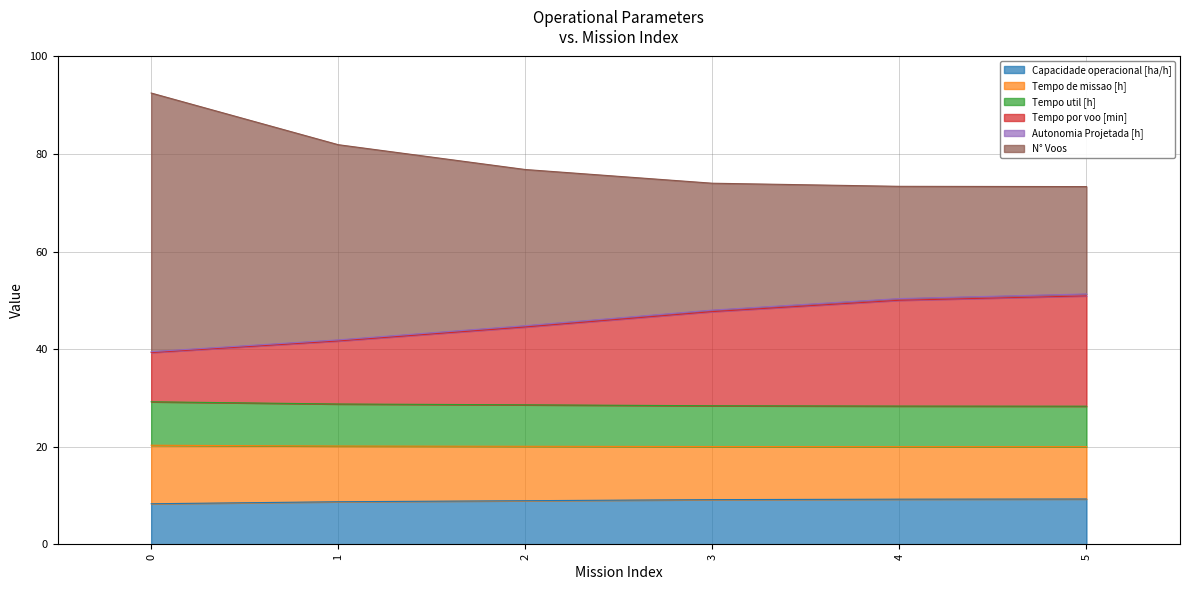

At which category is the sum across all series the highest?

0